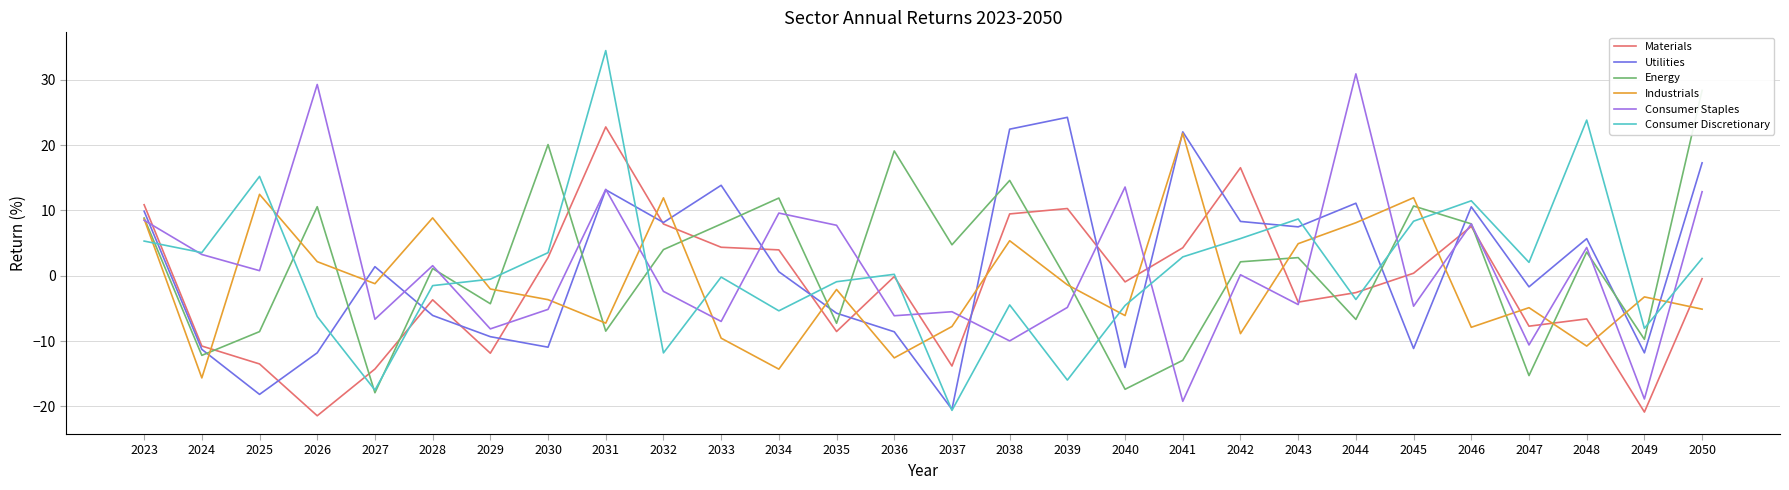

The value of Consumer Staples at 2029 is -8.1. True or false?

True